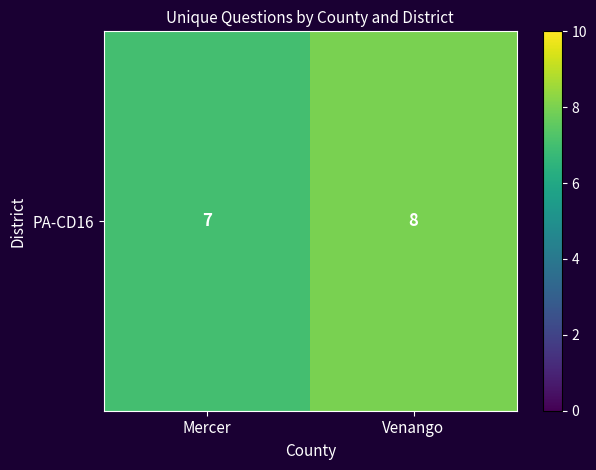

Is it true that the value at Mercer is 11?

False